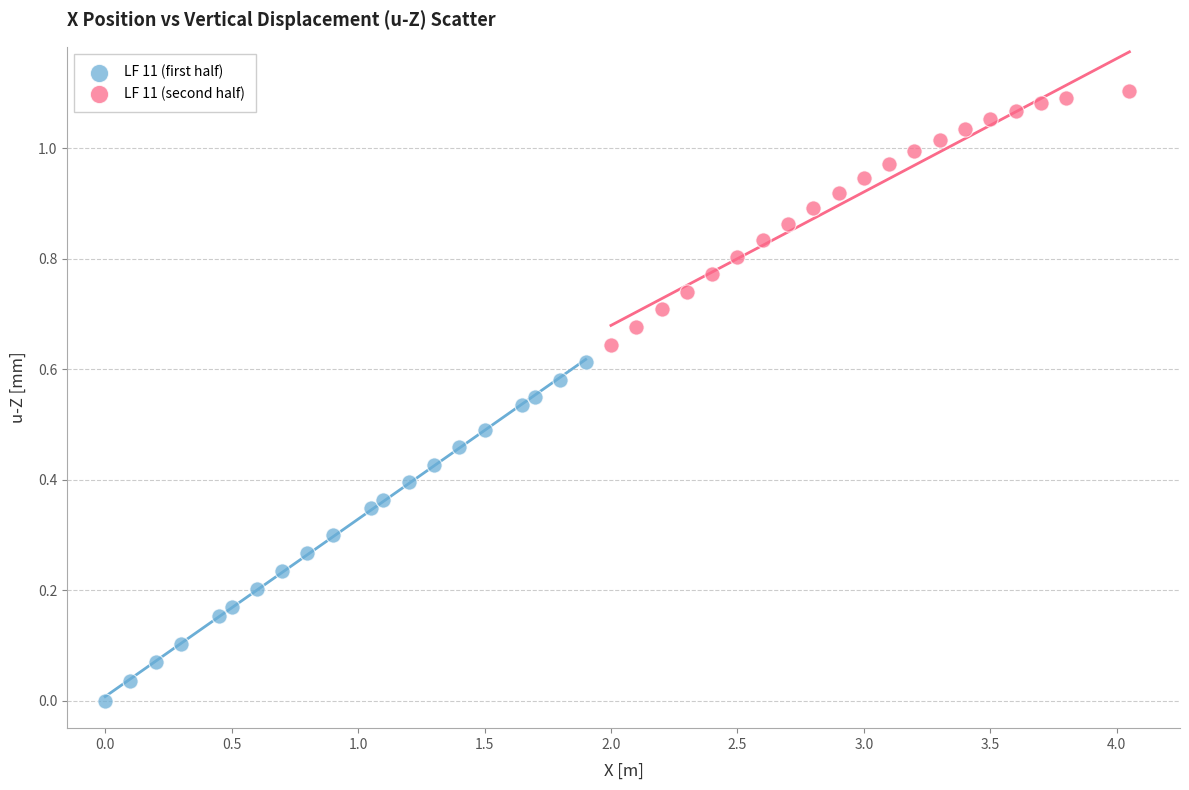

Which series has the widest spread of Y values?

LF 11 (first half)